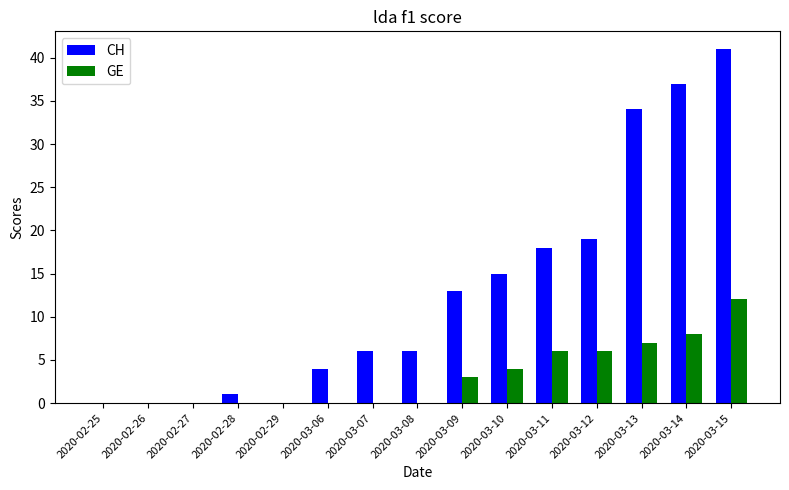

At which category does the chart reach its peak across all series?

2020-03-15